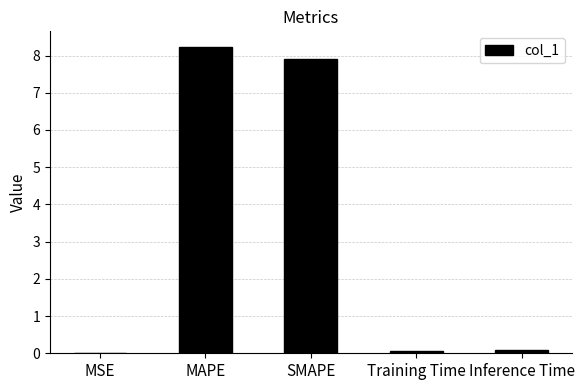

What is the maximum value shown in the chart?

8.2